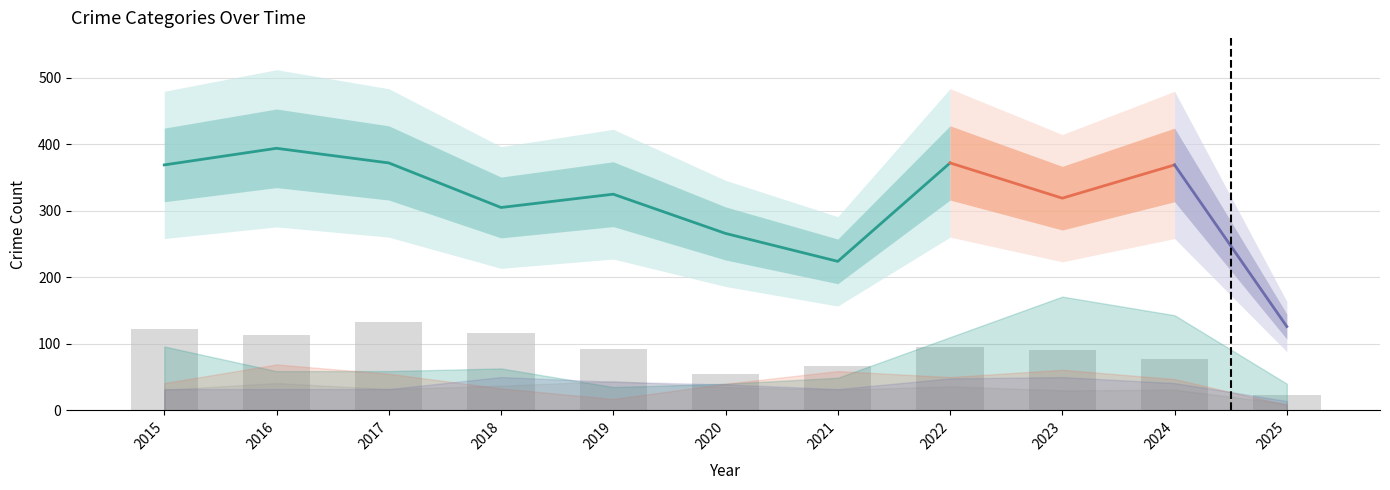

What is the difference between the Aggravated Assault values at 2016 and 2023?

18